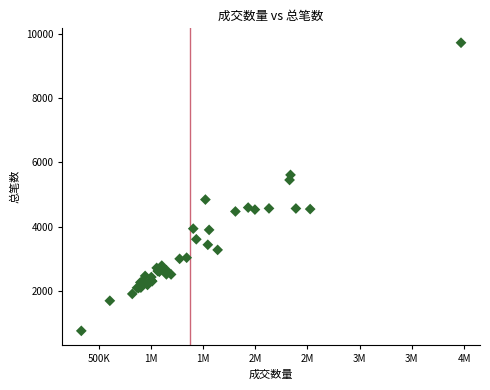

What Y value in the scatter plot is closest to 5242?

5454